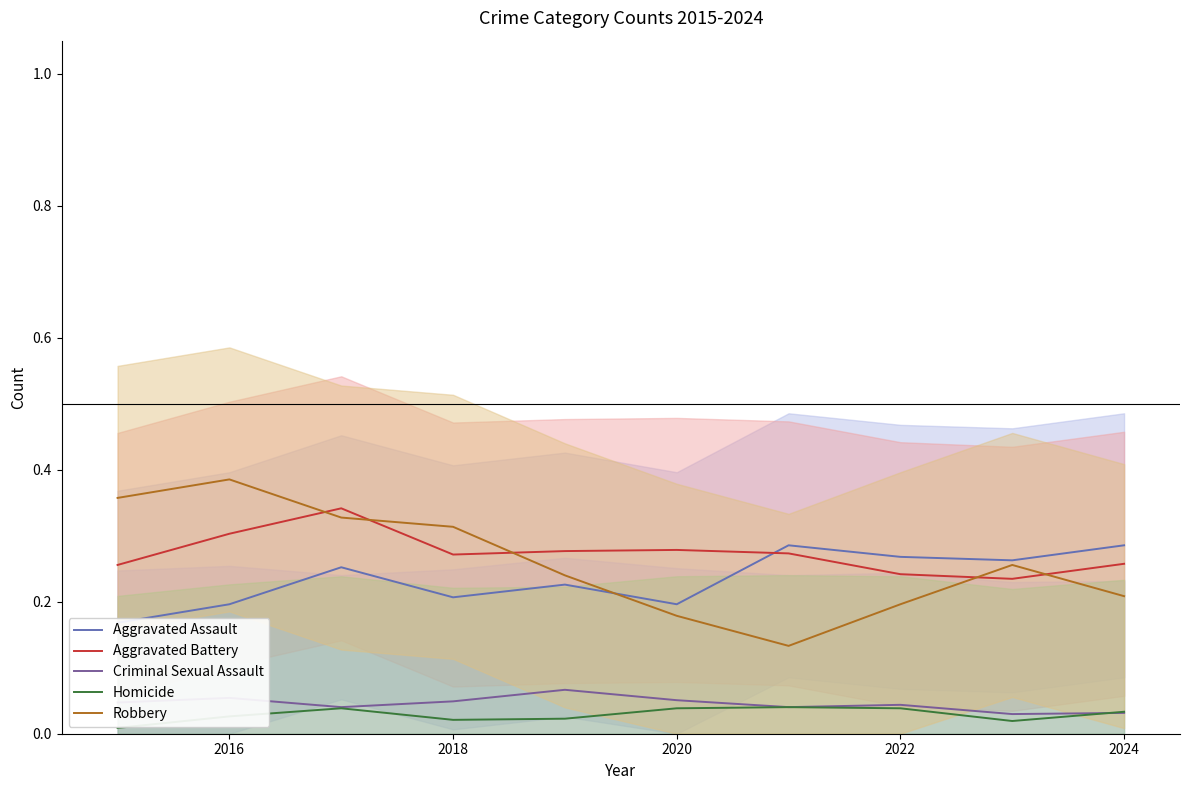

What is the highest value of the Aggravated Battery series?

0.3